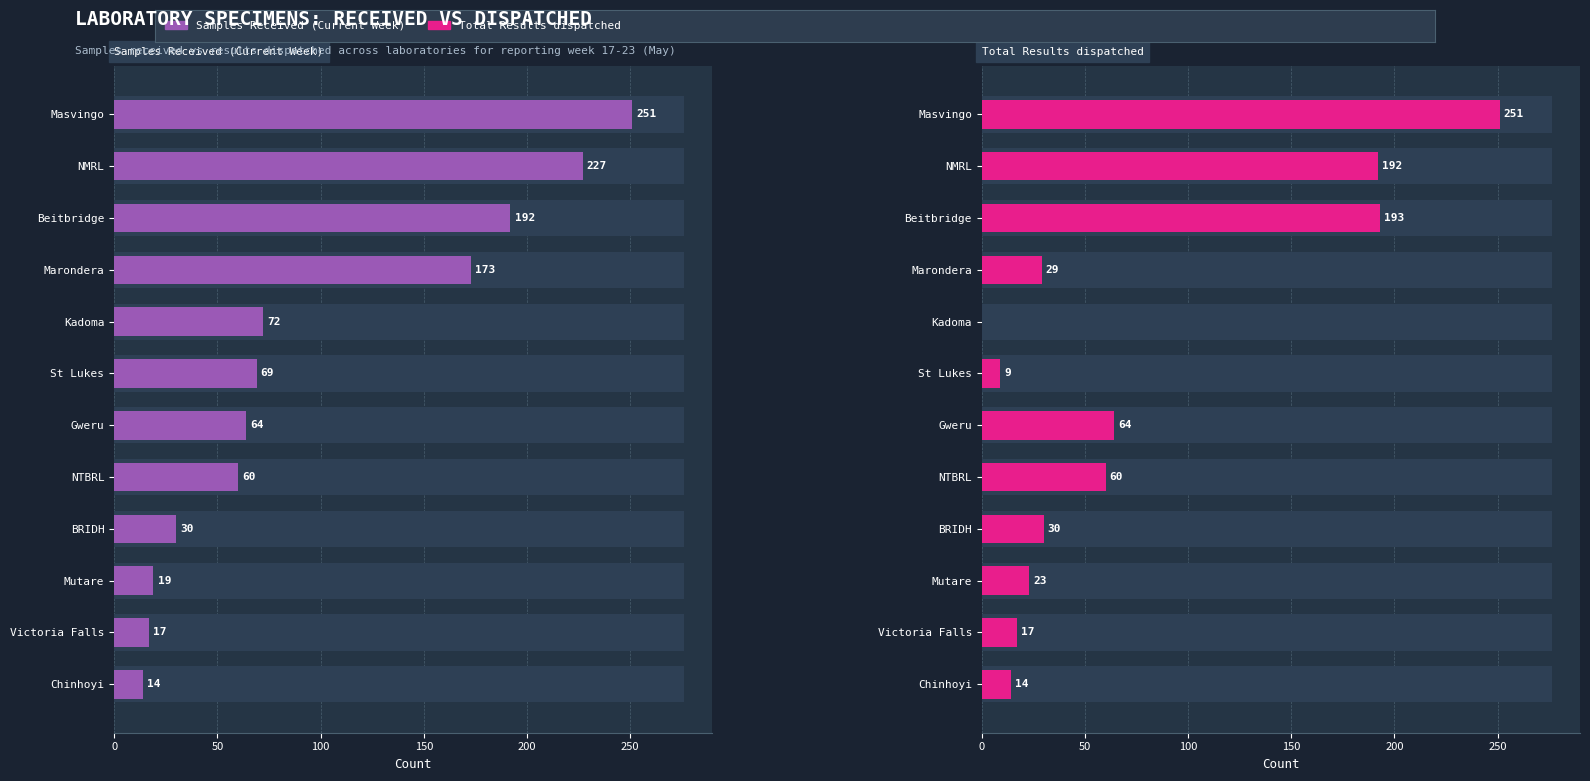

At how many categories does at least one series exceed 218?

2